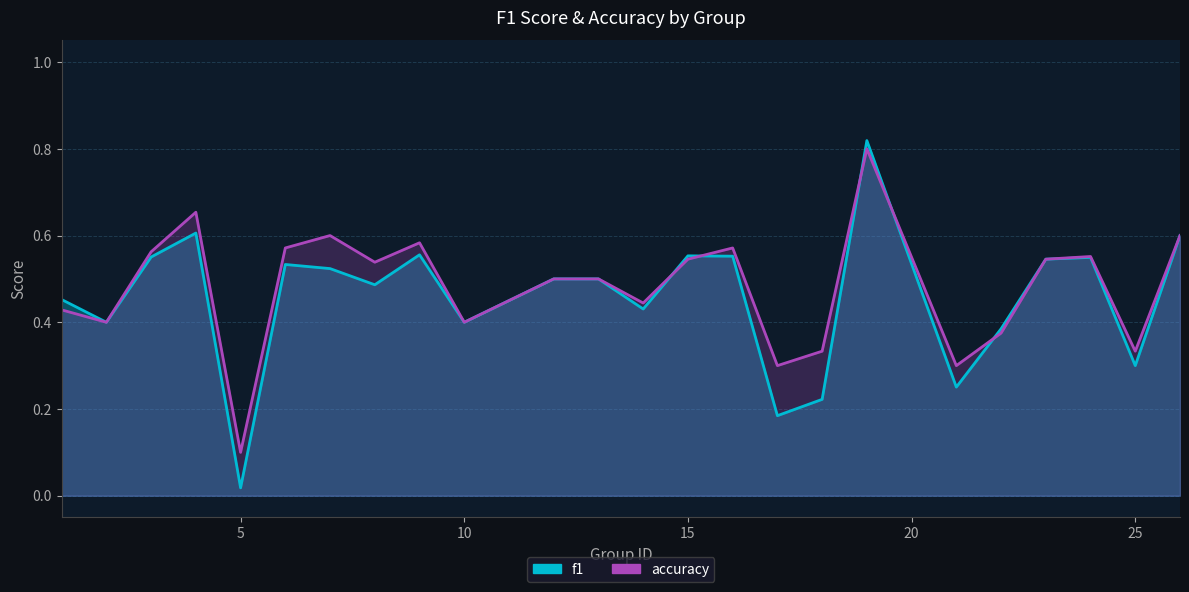

What is the value of the f1 point at the 9th from the left?

0.6